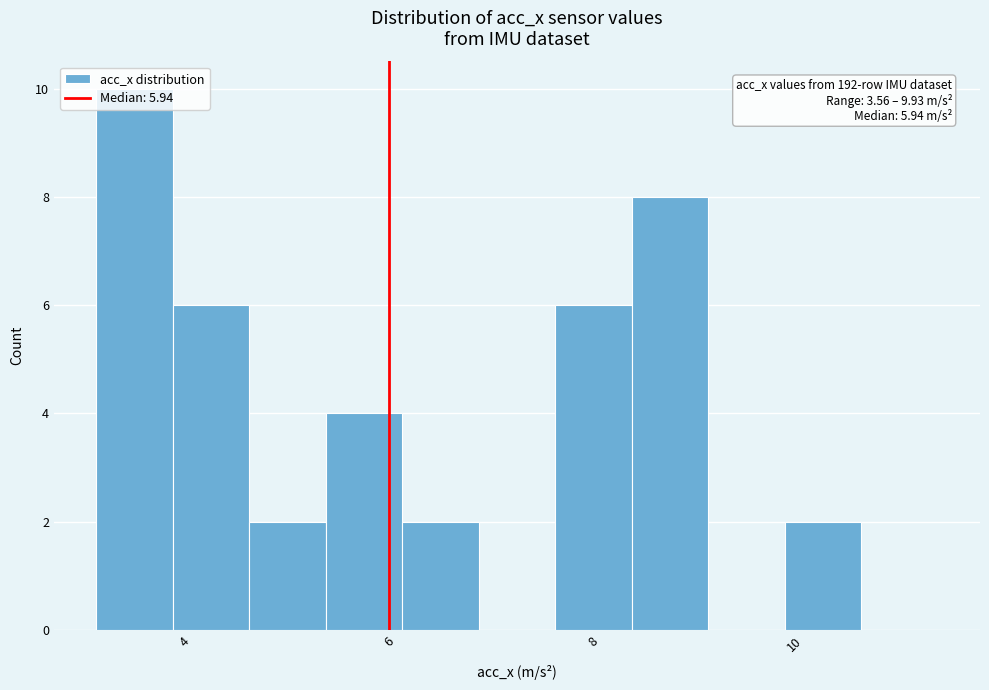

Read against the x-axis, roughly where is the centre of the tallest bar?

3.4